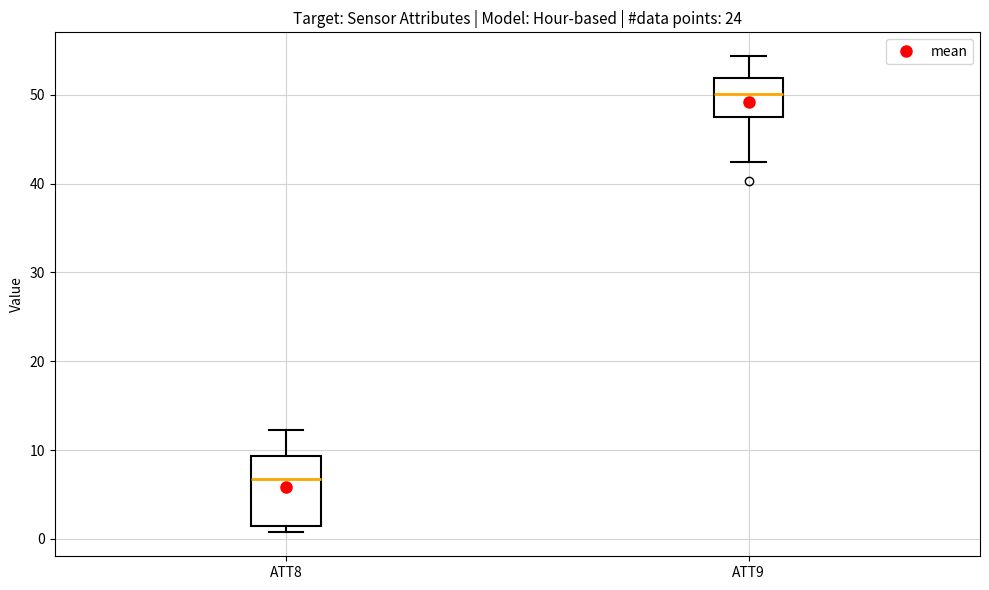

Reading left to right, transcribe this box plot: for each box, give where its median line is, the range the box spans, and where its two whiskers end, as read against the y-axis. The values are not printed on the chart, so give them approximately, as read against the axis.

ATT8: median 7, box 1 to 9, whiskers 1 (just below the box's lower edge) to 12
ATT9: median 50, box 48 to 52, whiskers 42 to 54